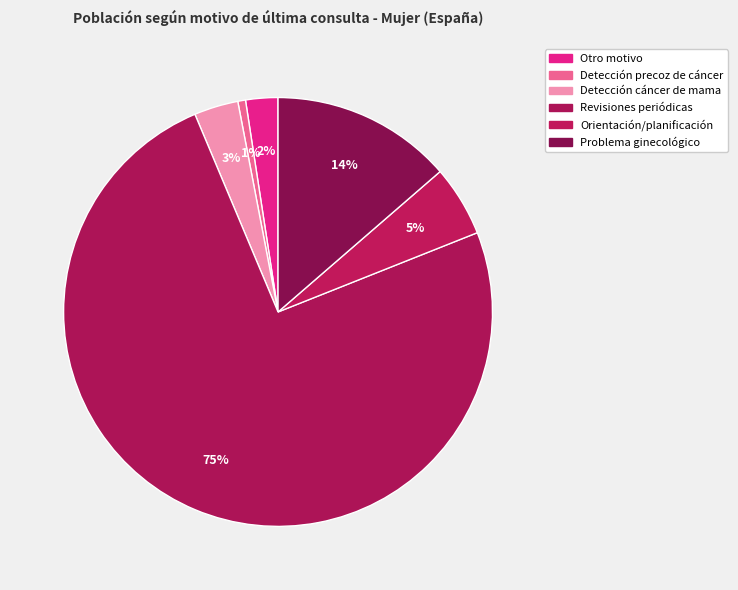

What is the majority slice?

Revisiones periódicas